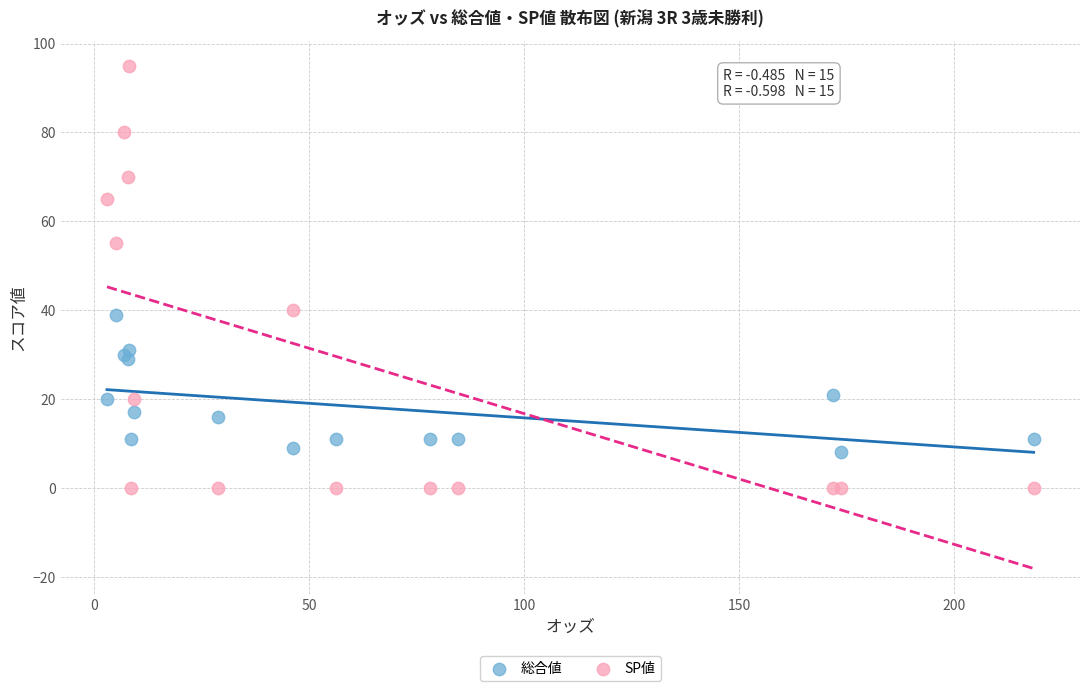

Which series contains the lowest Y value?

SP値